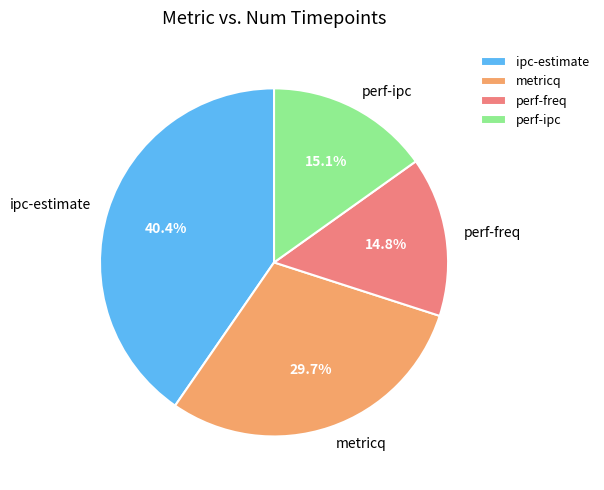

Approximately how many times larger is the value at ipc-estimate compared to perf-freq?

2.7